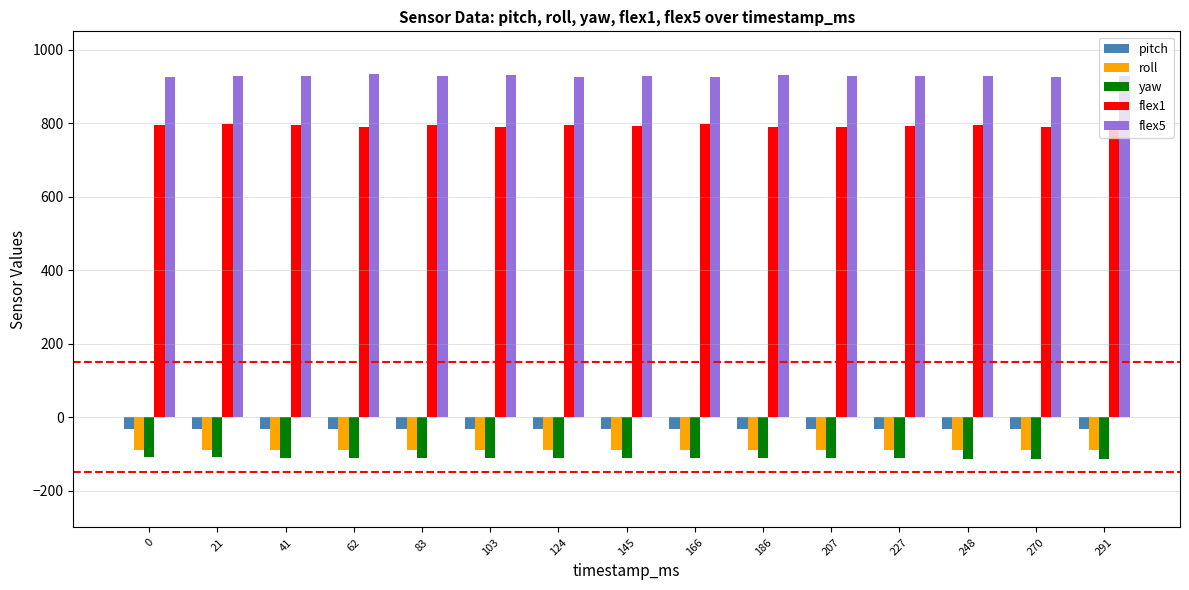

How many bars are there in total?

75